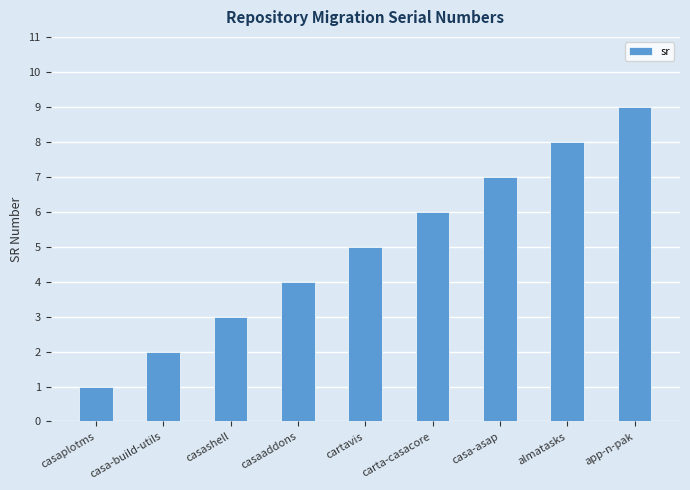

Is it true that the value at casashell is 1?

False